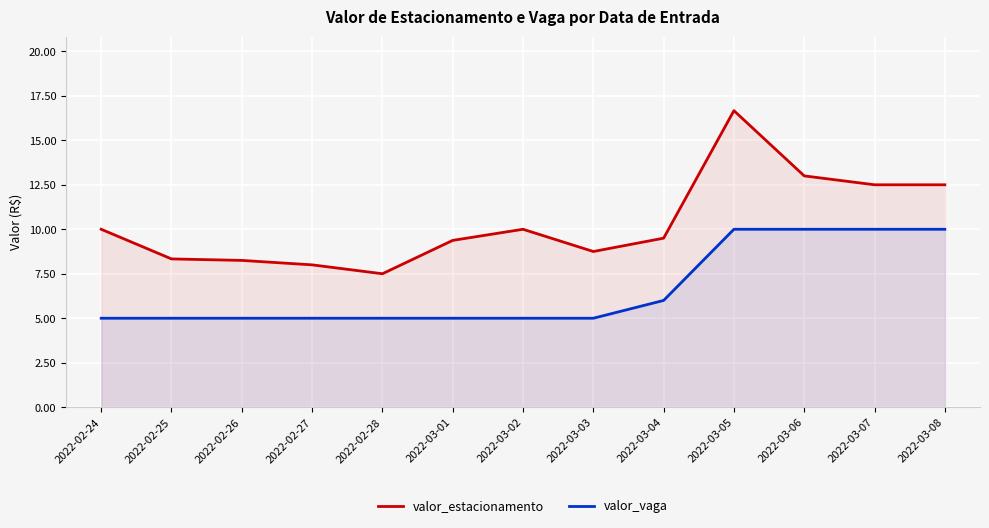

What is the minimum value shown in the chart?

5.0